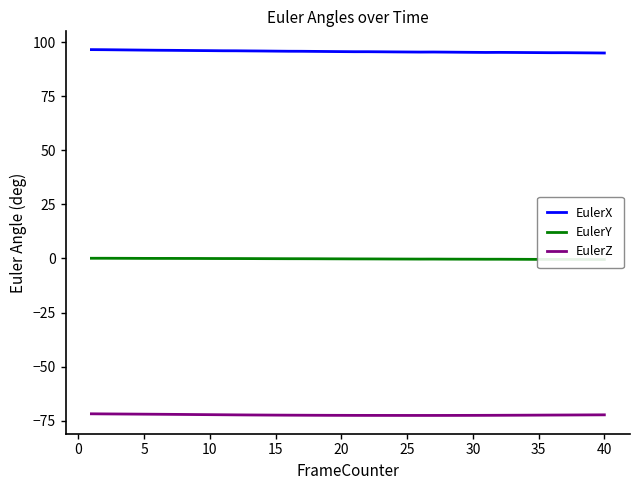

Reading right to left, list all the values displayed in this chart.

EulerX: 95.0	95.1	95.1	95.2	95.2	95.2	95.3	95.3	95.3	95.3	95.3	95.4	95.4	95.5	95.5	95.5	95.5	95.6	95.6	95.6	95.7	95.7	95.8	95.8	95.9	95.9	96.0	96.0	96.1	96.1	96.1	96.2	96.2	96.3	96.3	96.4	96.4	96.5	96.6	96.6
EulerY: -0.5	-0.5	-0.5	-0.5	-0.4	-0.4	-0.4	-0.4	-0.4	-0.4	-0.3	-0.3	-0.3	-0.3	-0.3	-0.3	-0.3	-0.2	-0.2	-0.2	-0.2	-0.2	-0.1	-0.1	-0.1	-0.1	-0.1	-0.1	-0.0	-0.0	-0.0	0.0	0.0	0.0	0.0	0.0	0.1	0.1	0.1	0.1
EulerZ: -72.3	-72.4	-72.4	-72.4	-72.4	-72.5	-72.5	-72.5	-72.5	-72.6	-72.6	-72.6	-72.6	-72.6	-72.6	-72.6	-72.6	-72.6	-72.6	-72.6	-72.6	-72.6	-72.5	-72.5	-72.5	-72.5	-72.4	-72.4	-72.4	-72.3	-72.3	-72.2	-72.2	-72.1	-72.1	-72.0	-72.0	-71.9	-71.9	-71.9